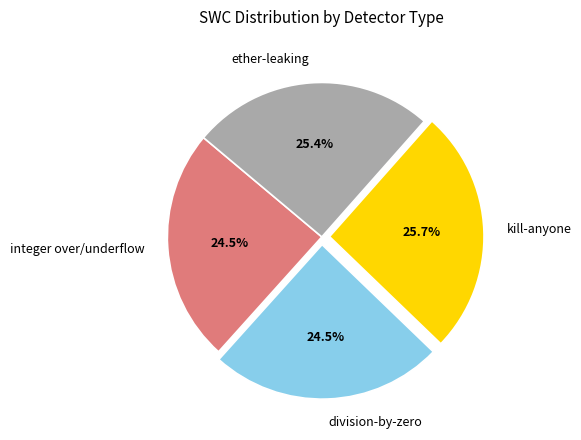

Does integer over/underflow represent more than half of the total?

No